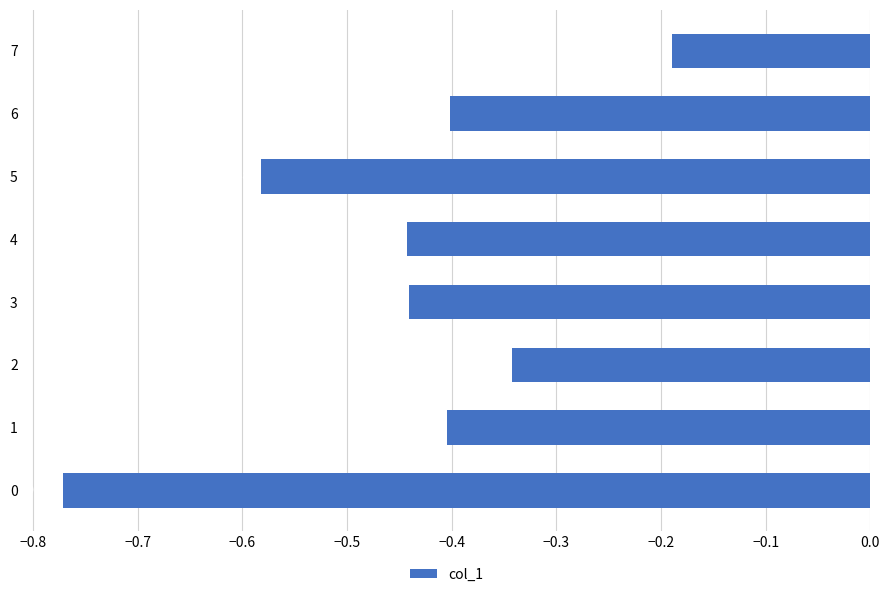

Does the chart contain stacked bars?

No